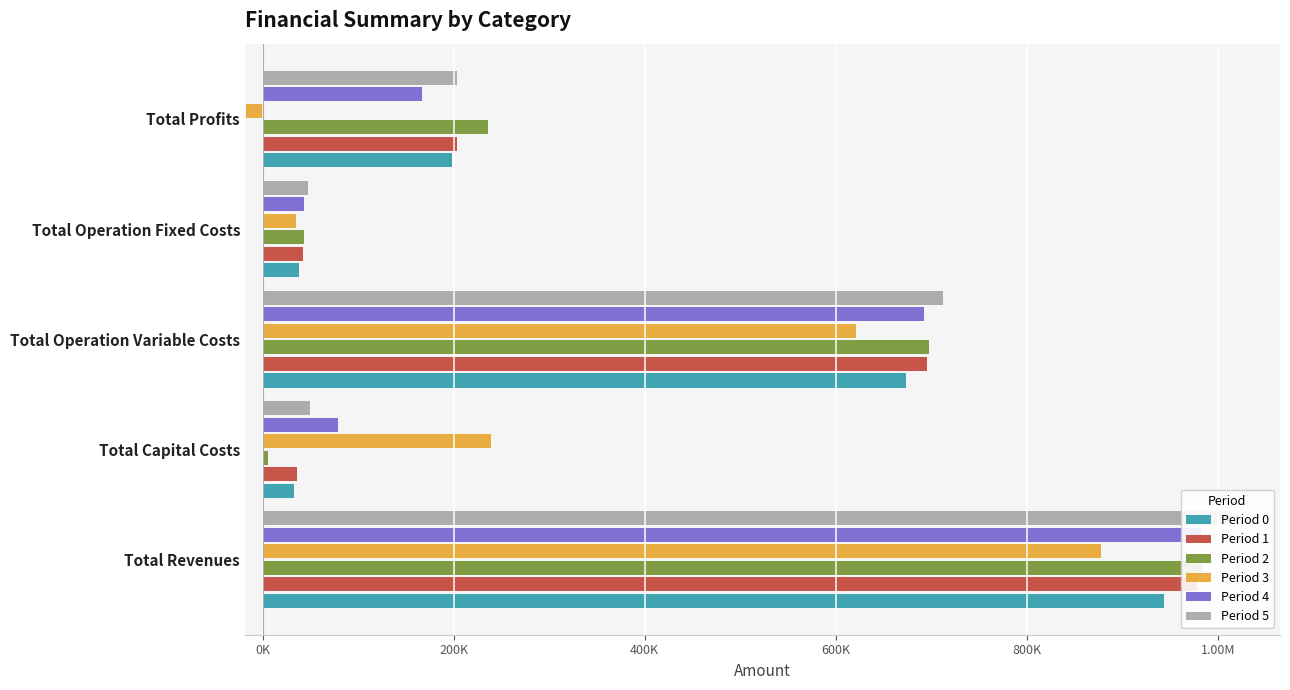

True or false: Period 5 has a value of 24996.9 at Total Operation Fixed Costs.

False